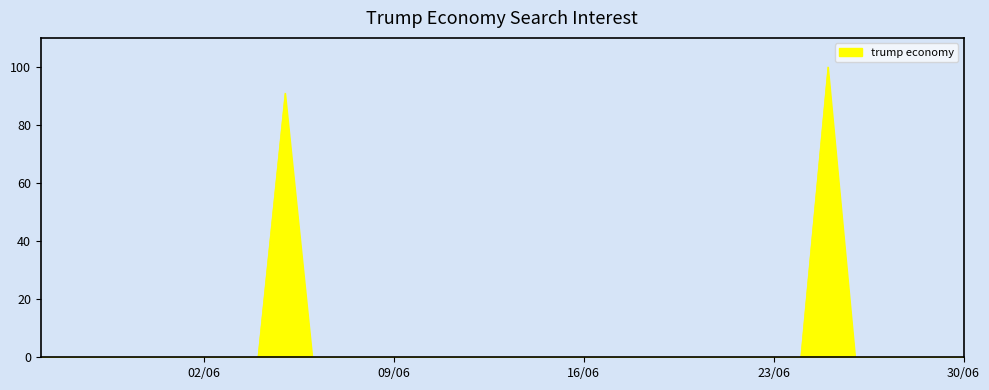

What is the difference between the maximum and minimum values?

100